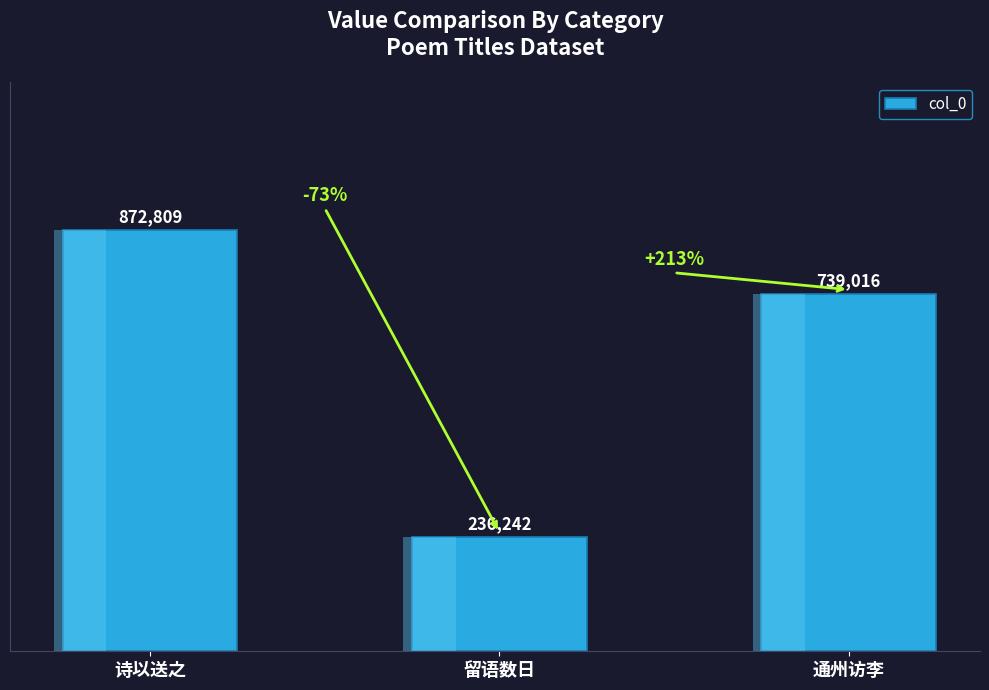

Which has a higher value, 通州访李 or 留语数日?

通州访李